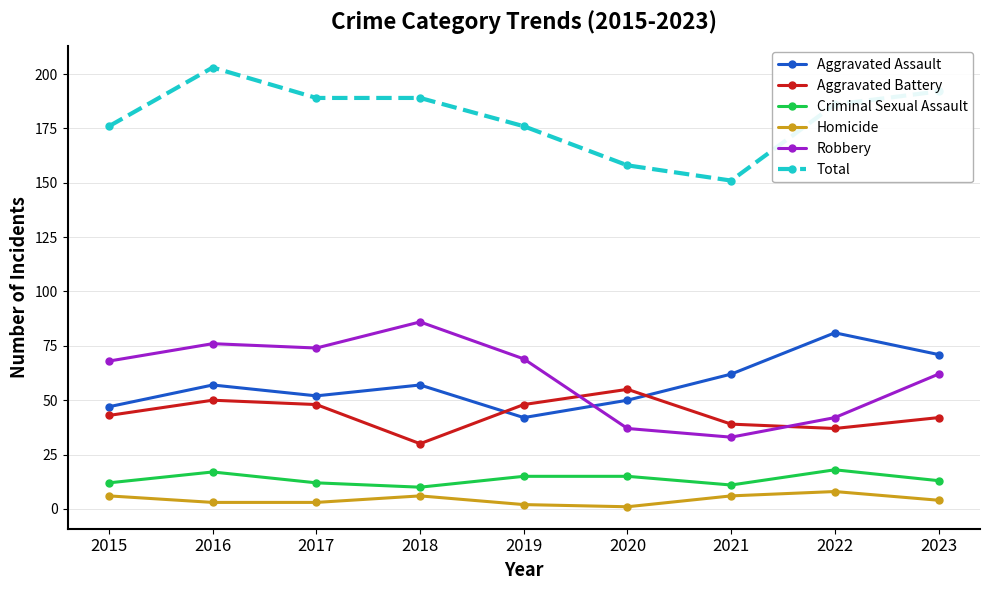

True or false: Total has a value of 287 at 2018.

False